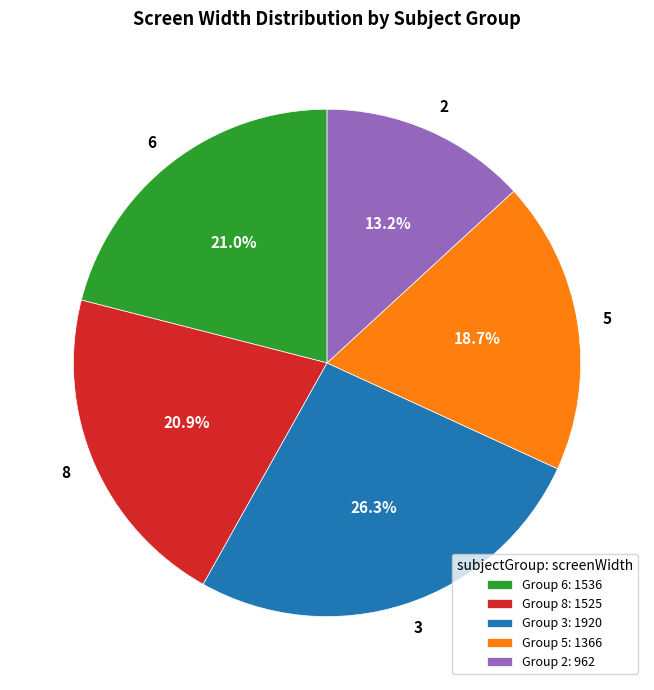

To the nearest percent, what is the difference between the largest and smallest slice percentages?

13%